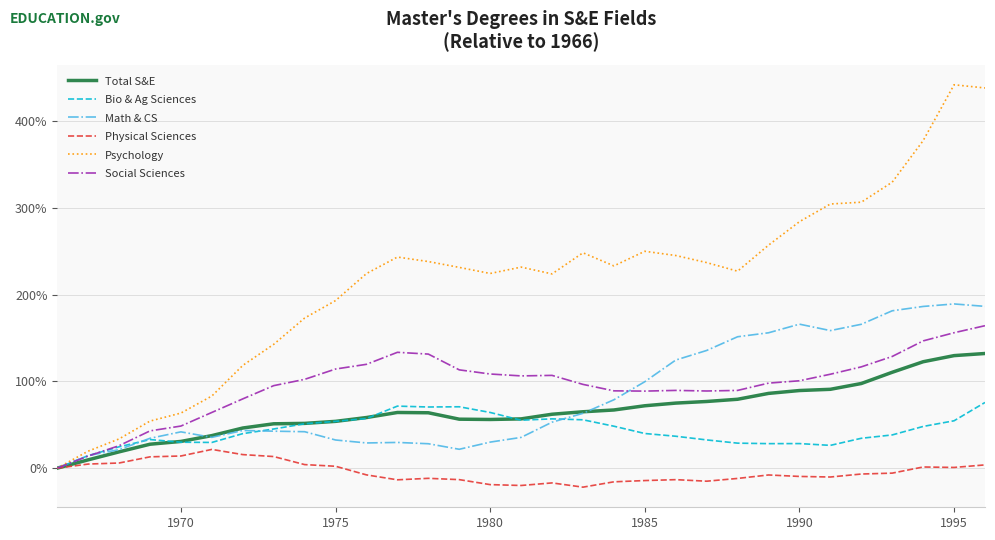

True or false: Physical Sciences and Total S&E cross at least once.

False